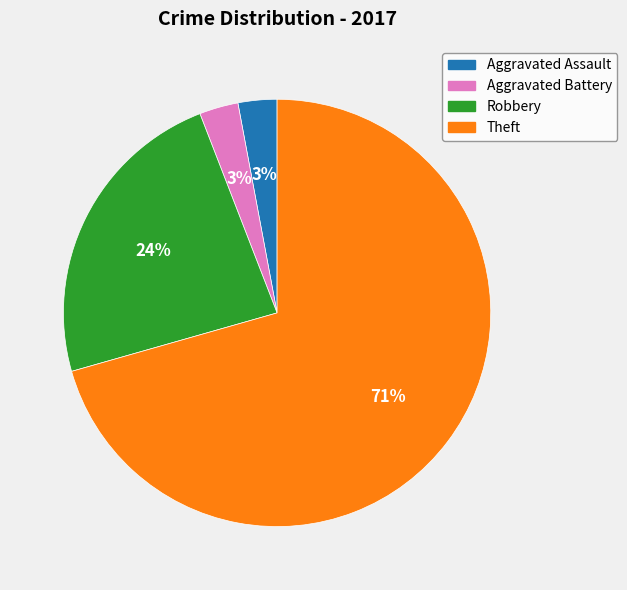

Which slice represents more than half of the pie?

Theft